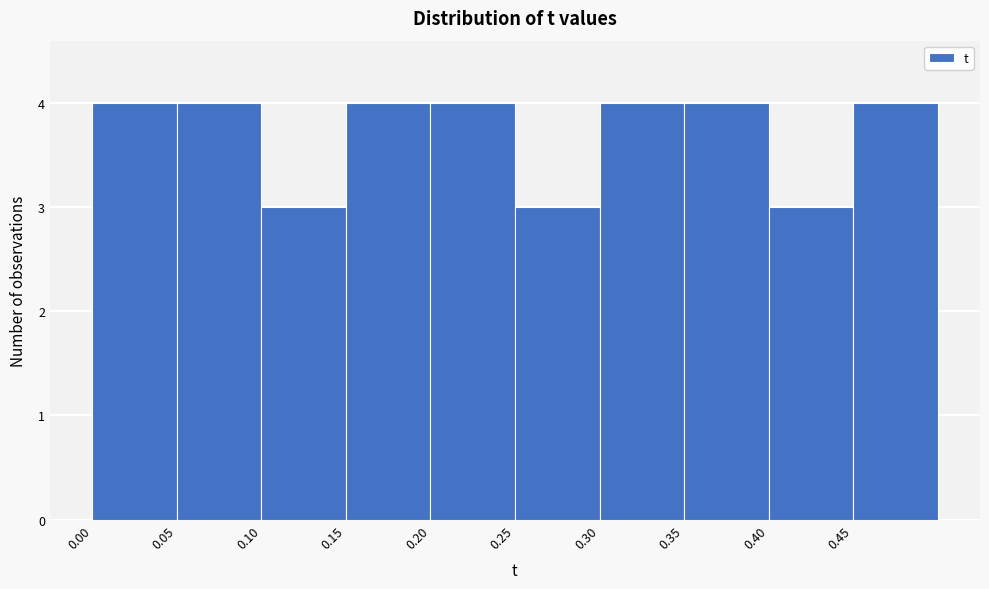

What is the height of the bar covering 0.00 to 0.05 on the x-axis? Neither the bar edges nor the heights are printed on the chart, so give them approximately, as read against the axes.

4